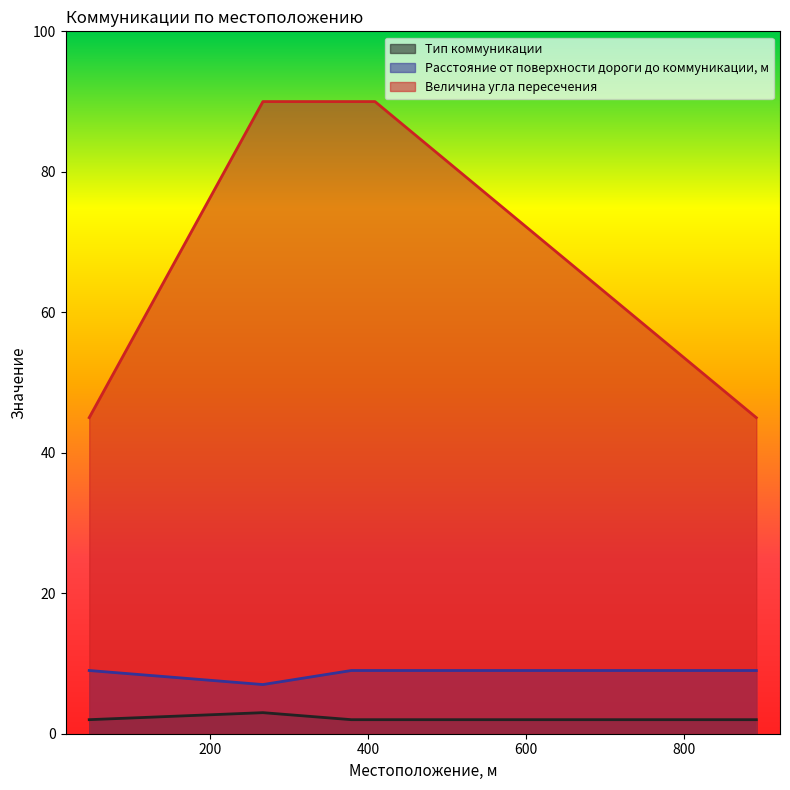

Reading right to left, what are all the values shown in this chart?

Тип коммуникации: 2	2	2	3	2
Расстояние от поверхности дороги до коммуникации, м: 9	9	9	7	9
Величина угла пересечения: 45	90	90	90	45